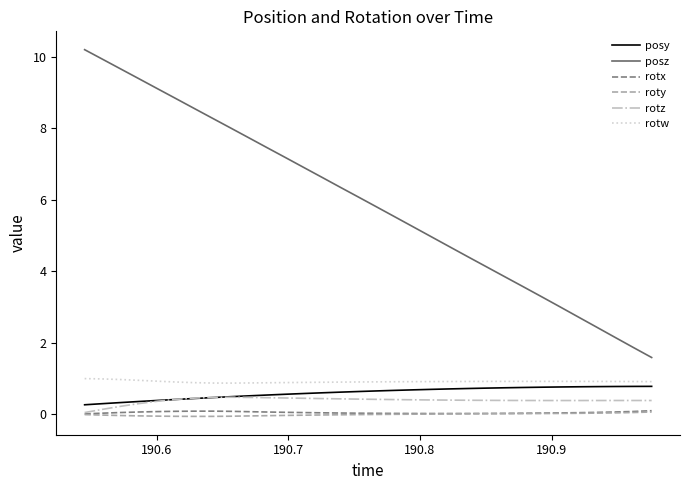

What are all the series names shown in the legend?

posy, posz, rotx, roty, rotz, rotw